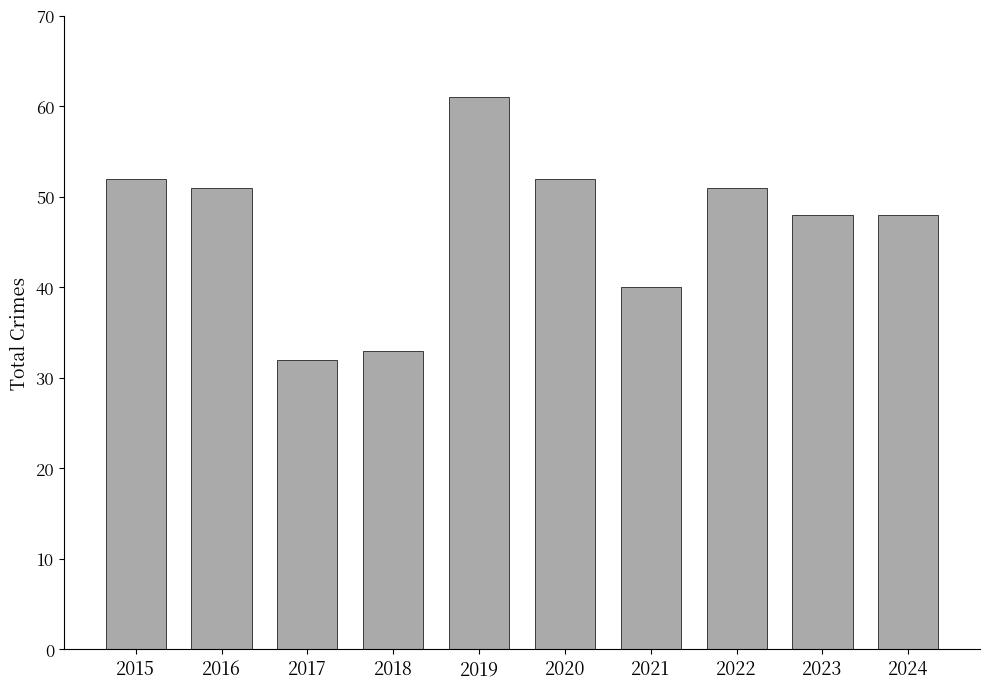

What is the difference between the maximum and minimum values?

29